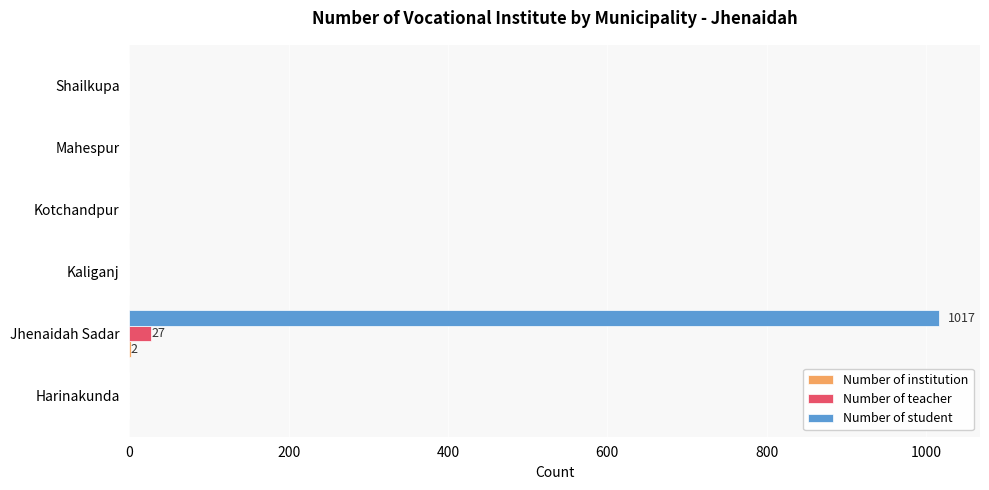

Is it true that Number of teacher equals 0 at Shailkupa?

True